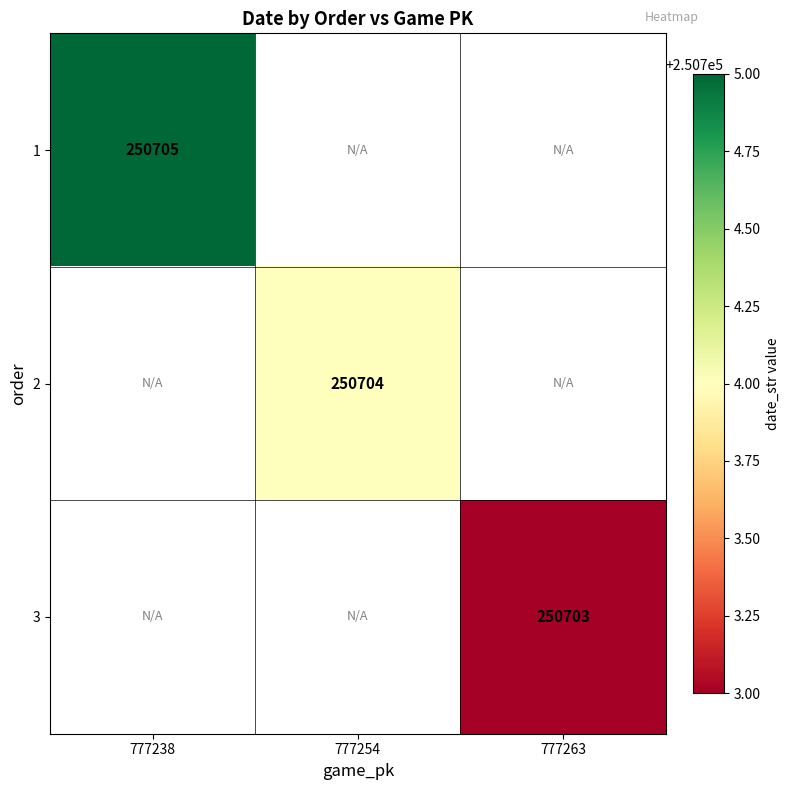

True or false: 3 has a value of 250703 at 777263.

True